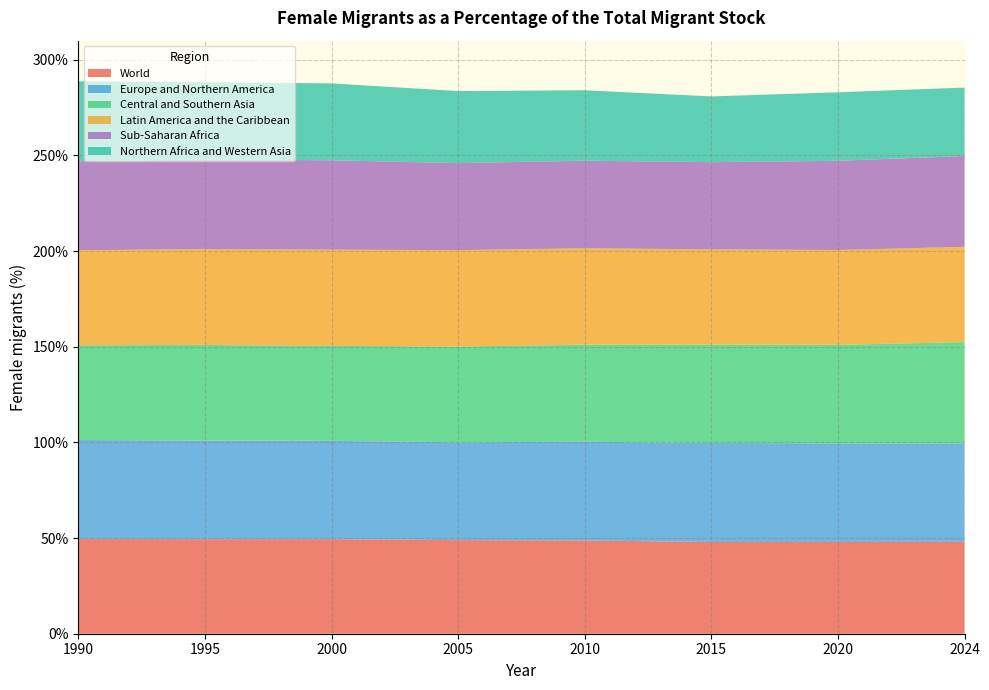

Reading left to right, transcribe all the data shown in this chart.

World: 1990=49.5	1995=49.4	2000=49.4	2005=48.9	2010=48.8	2015=47.9	2020=48.0	2024=48.0
Europe and Northern America: 1990=51.8	1995=51.6	2000=51.4	2005=51.1	2010=51.6	2015=51.8	2020=51.5	2024=51.4
Central and Southern Asia: 1990=49.5	1995=50.0	2000=49.6	2005=50.0	2010=50.8	2015=51.4	2020=51.5	2024=53.0
Latin America and the Caribbean: 1990=49.7	1995=50.1	2000=50.3	2005=50.4	2010=50.4	2015=49.8	2020=49.6	2024=49.8
Sub-Saharan Africa: 1990=46.5	1995=46.9	2000=46.7	2005=45.5	2010=45.8	2015=45.6	2020=46.6	2024=47.5
Northern Africa and Western Asia: 1990=41.8	1995=40.4	2000=40.2	2005=37.7	2010=36.8	2015=34.4	2020=35.8	2024=35.8